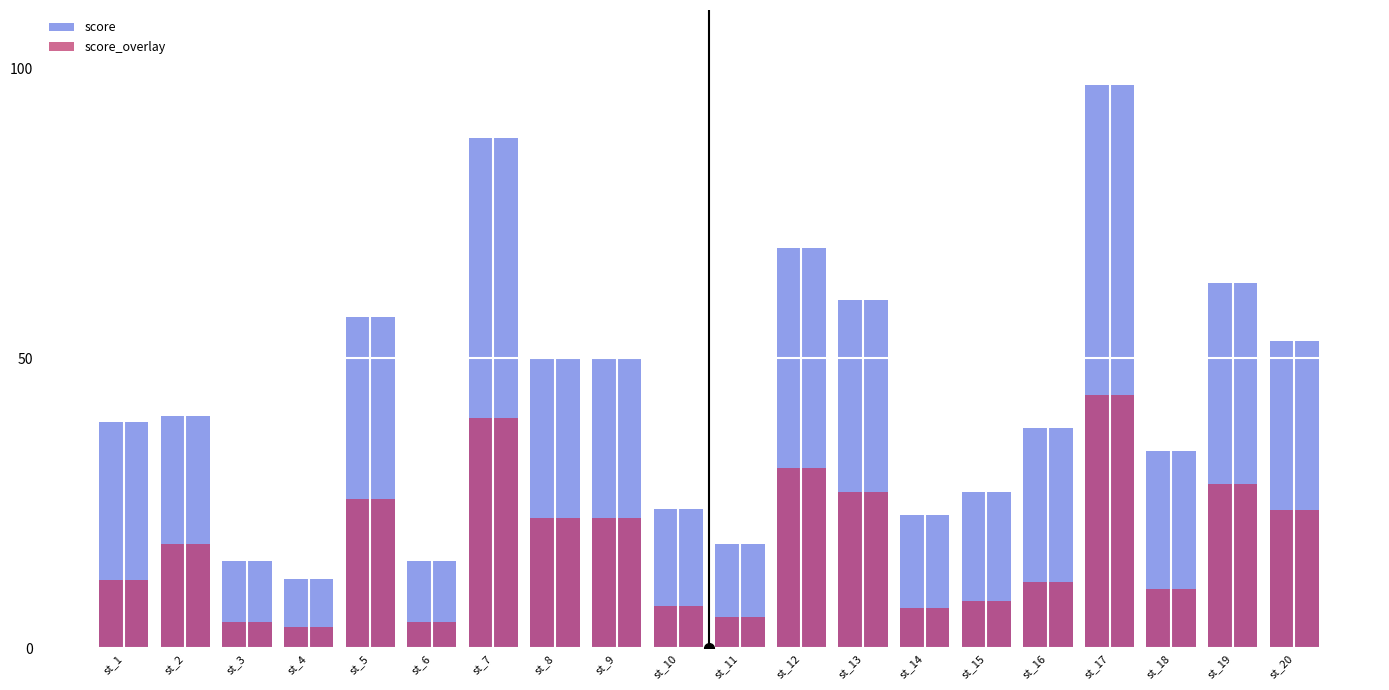

Does the chart contain stacked bars?

No